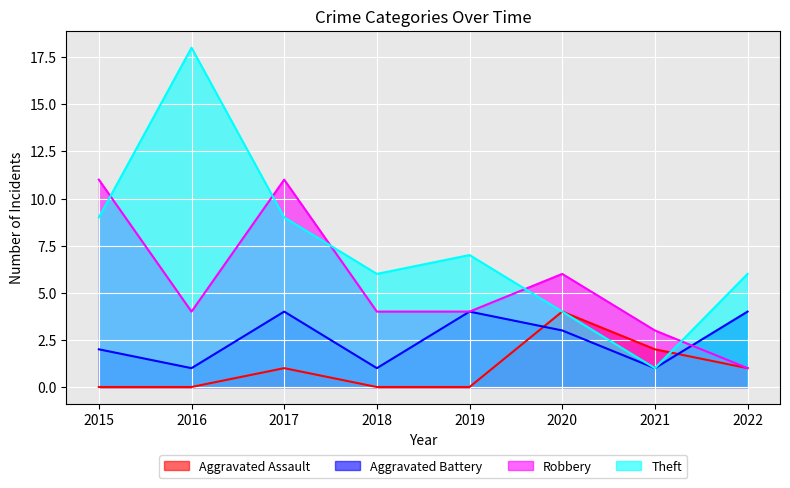

Reading left to right, list all the values displayed in this chart.

Aggravated Assault: 2015=0	2016=0	2017=1	2018=0	2019=0	2020=4	2021=2	2022=1
Aggravated Battery: 2015=2	2016=1	2017=4	2018=1	2019=4	2020=3	2021=1	2022=4
Robbery: 2015=11	2016=4	2017=11	2018=4	2019=4	2020=6	2021=3	2022=1
Theft: 2015=9	2016=18	2017=9	2018=6	2019=7	2020=4	2021=1	2022=6